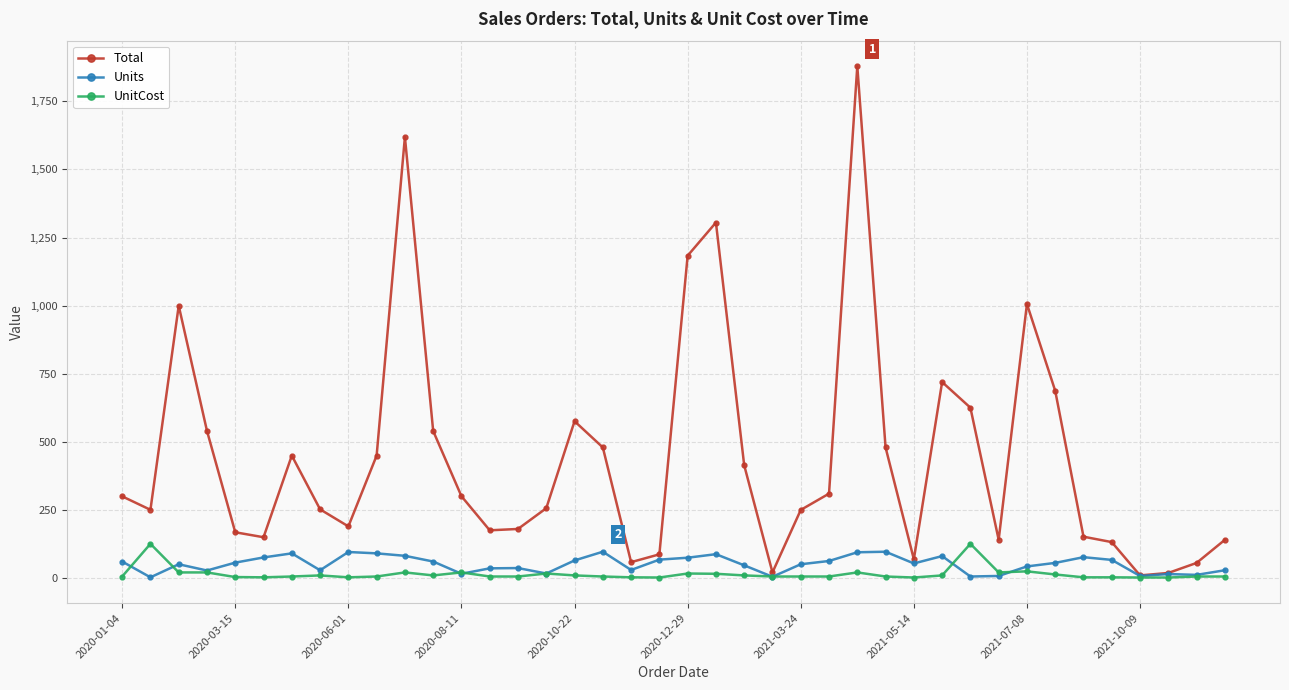

What are all the series names shown in the legend?

Total, Units, UnitCost